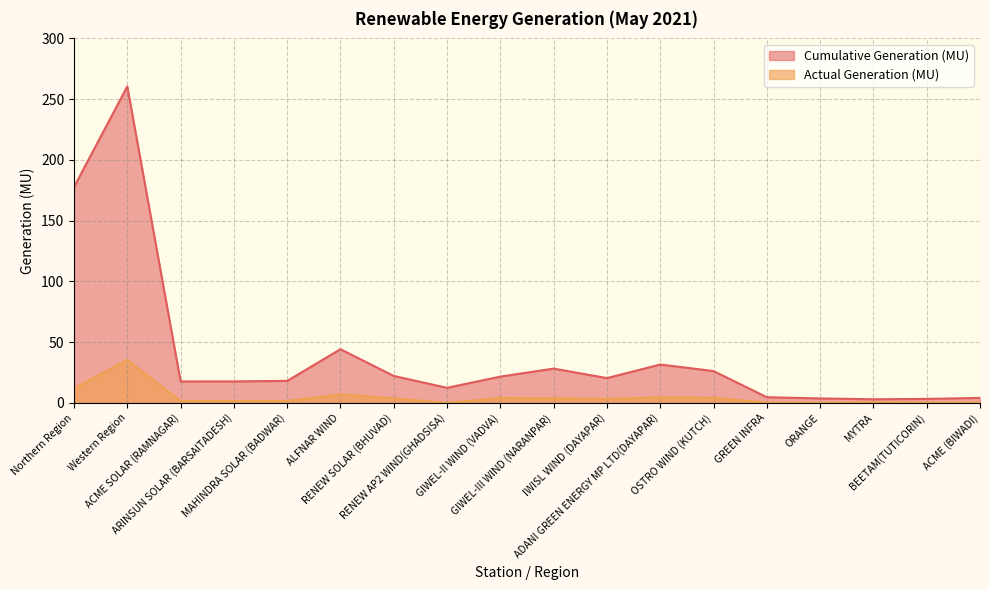

Read the Cumulative Generation (MU) value at ARINSUN SOLAR (BARSAITADESH).

17.7